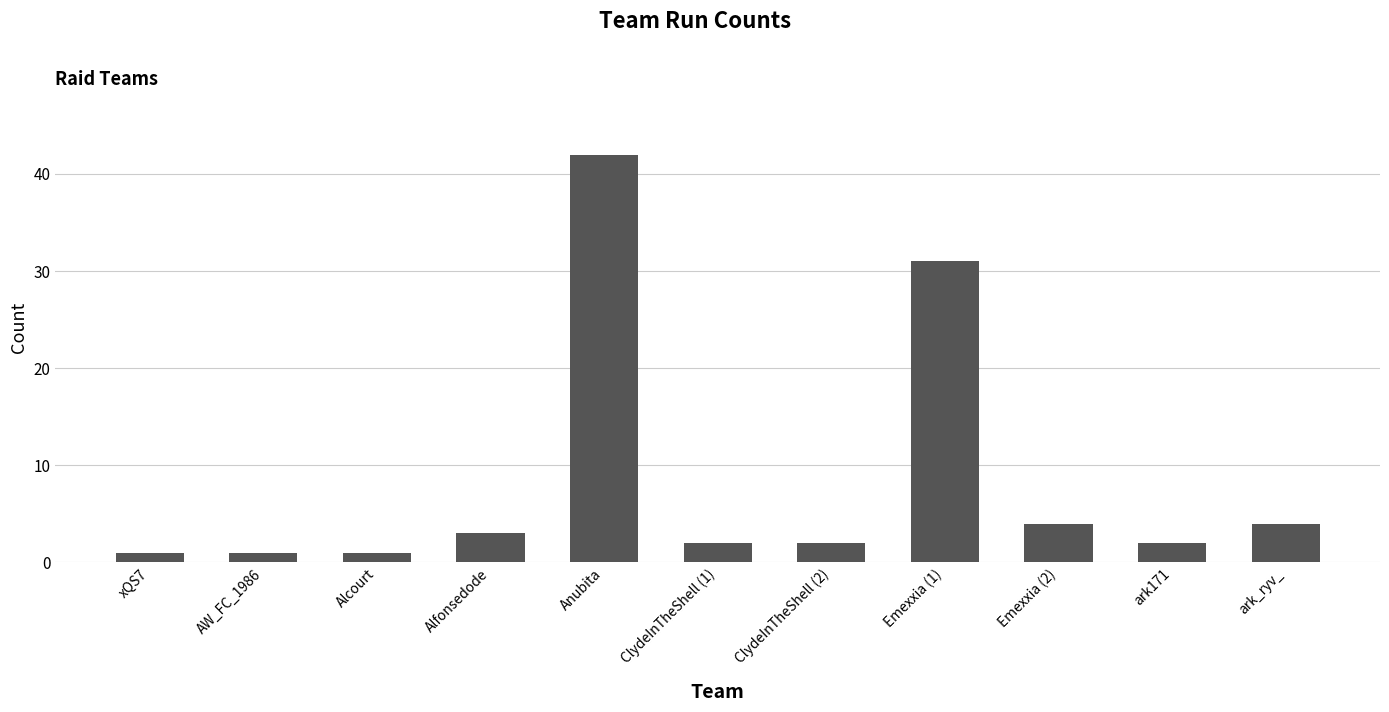

How many categories are shown in the chart?

11